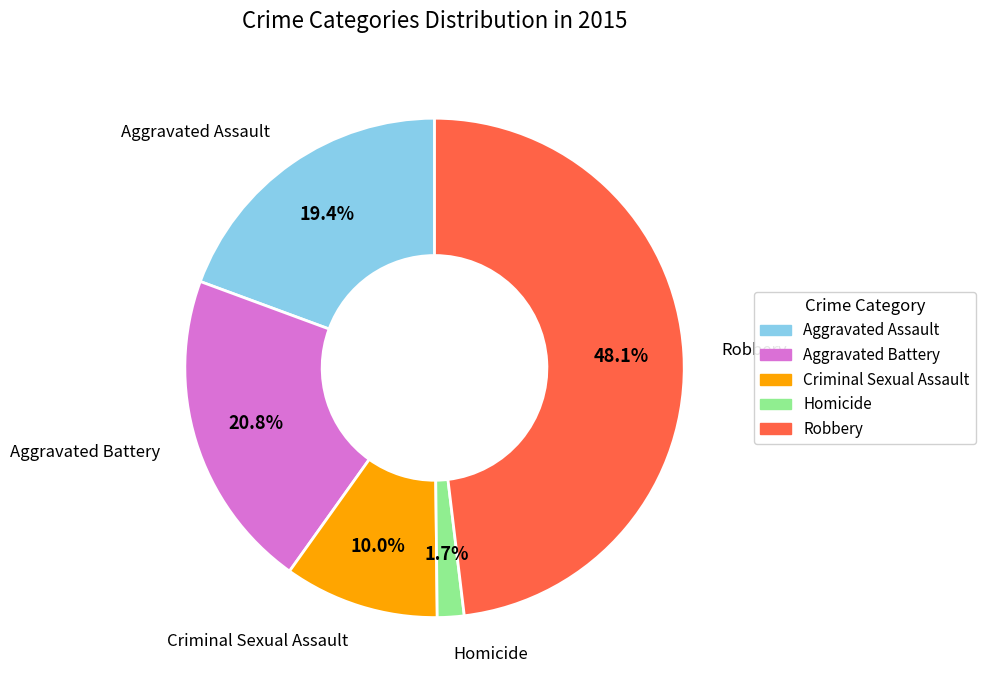

What is the largest slice in the pie chart?

Robbery